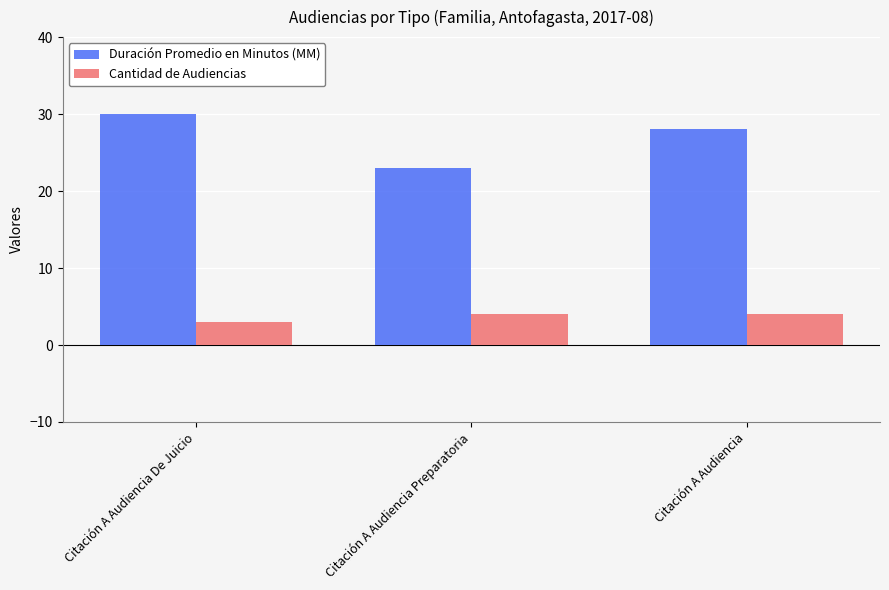

Rank the series at Citación A Audiencia from lowest to highest value.

Cantidad de Audiencias, Duración Promedio en Minutos (MM)